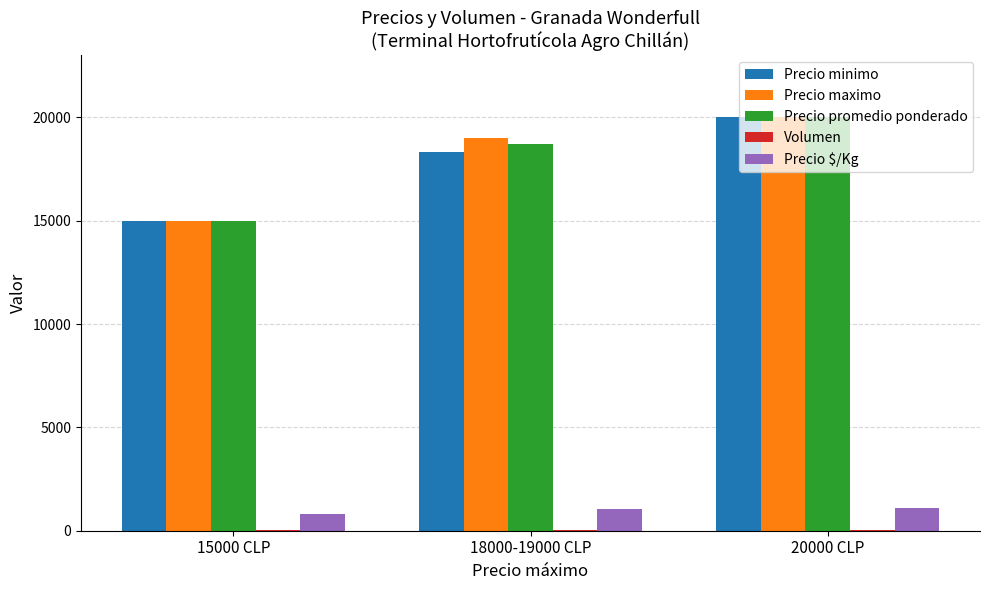

True or false: Precio $/Kg has a value of 833 at 15000 CLP.

True